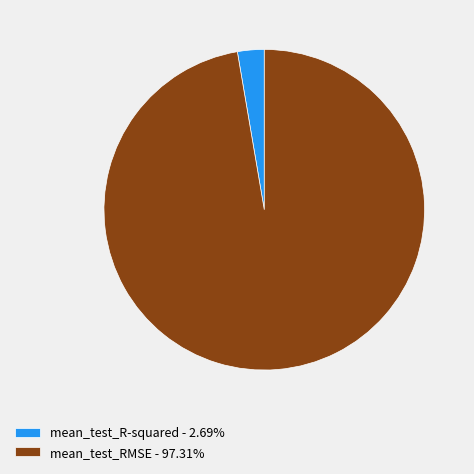

Does any single category account for the majority?

Yes